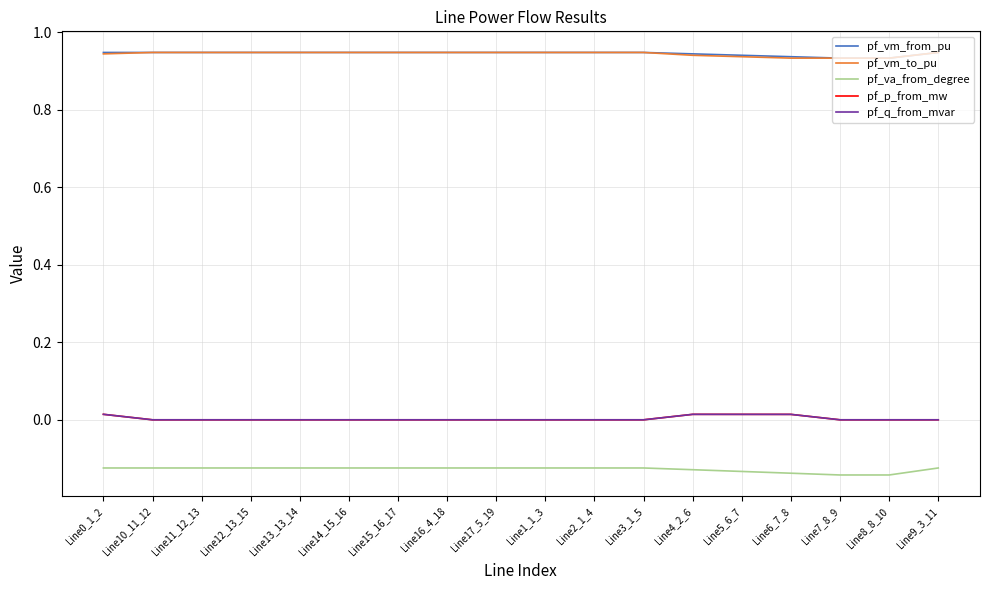

What are all the series names shown in the legend?

pf_vm_from_pu, pf_vm_to_pu, pf_va_from_degree, pf_p_from_mw, pf_q_from_mvar